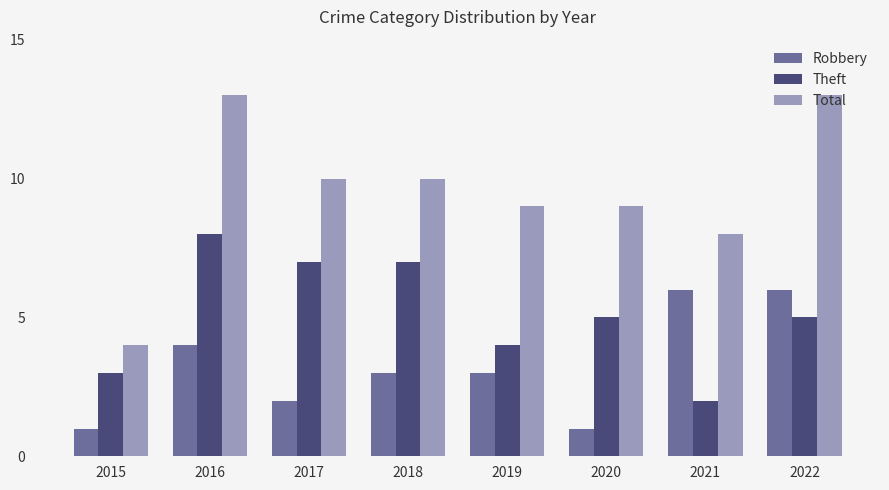

Rank the series at 2017 from highest to lowest value.

Total, Theft, Robbery